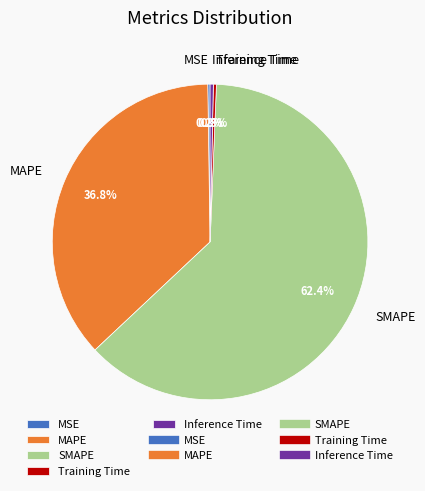

What percentage do SMAPE and Training Time together represent?

62.7%